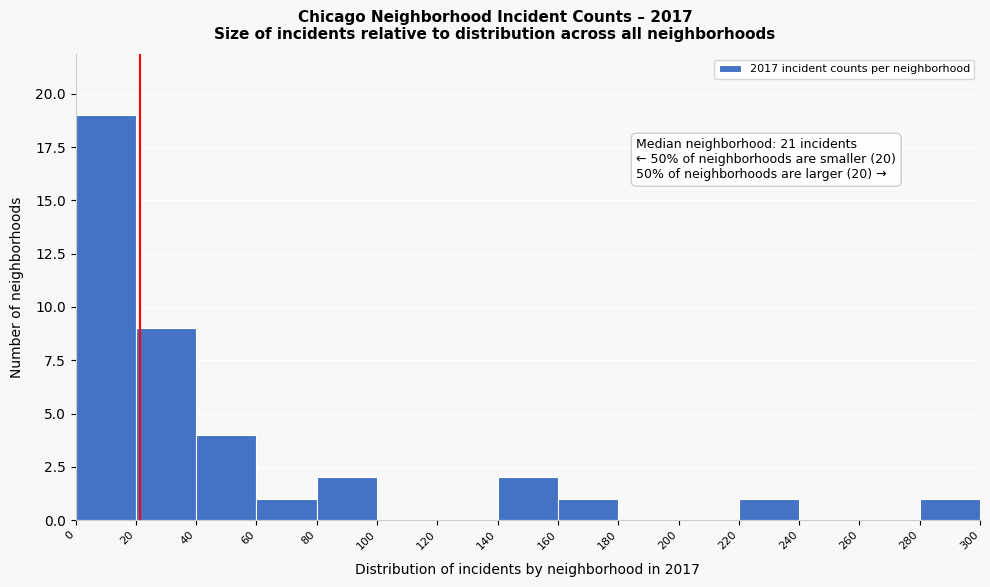

Which range on the x-axis has the tallest bar?

0 to 20